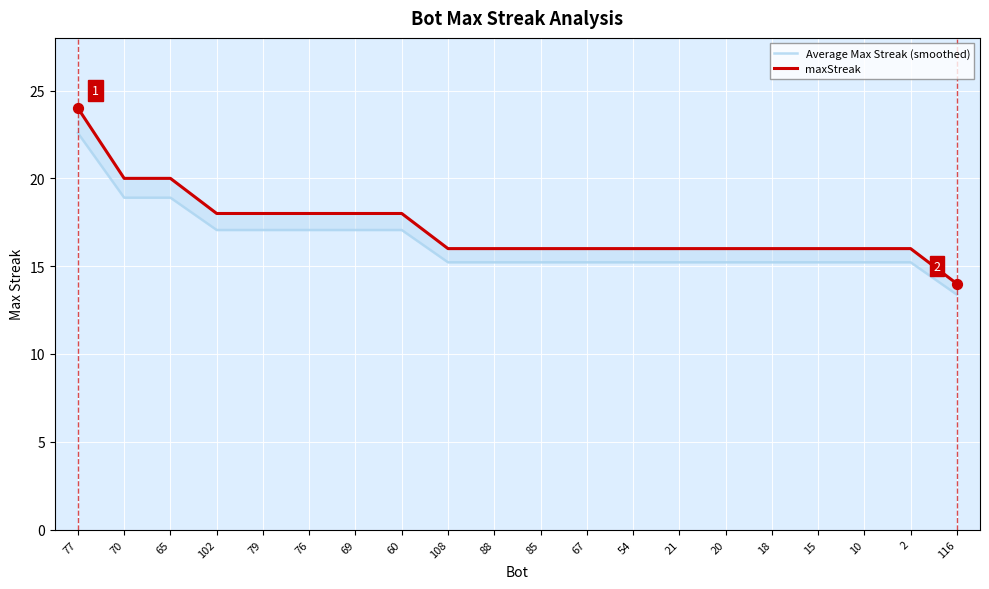

At how many categories does at least one series exceed 23?

1